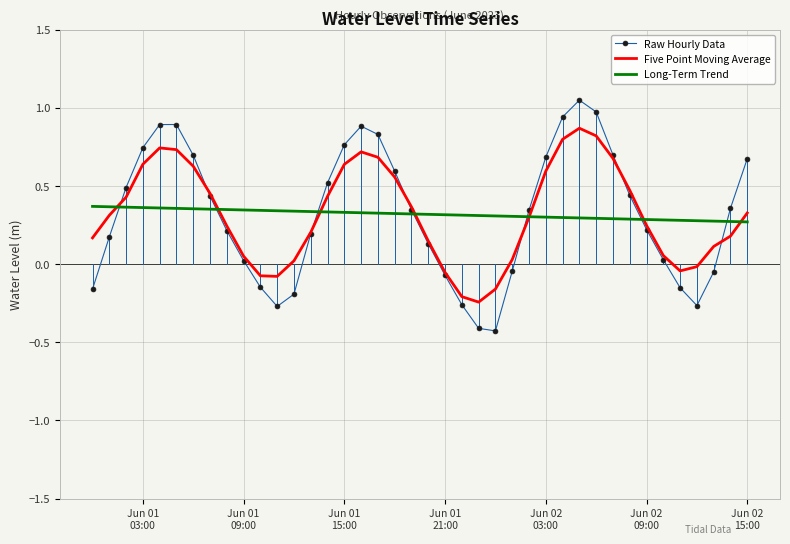

List the series in order of their peak value, lowest first.

Long-Term Trend, Five Point Moving Average, Raw Hourly Data